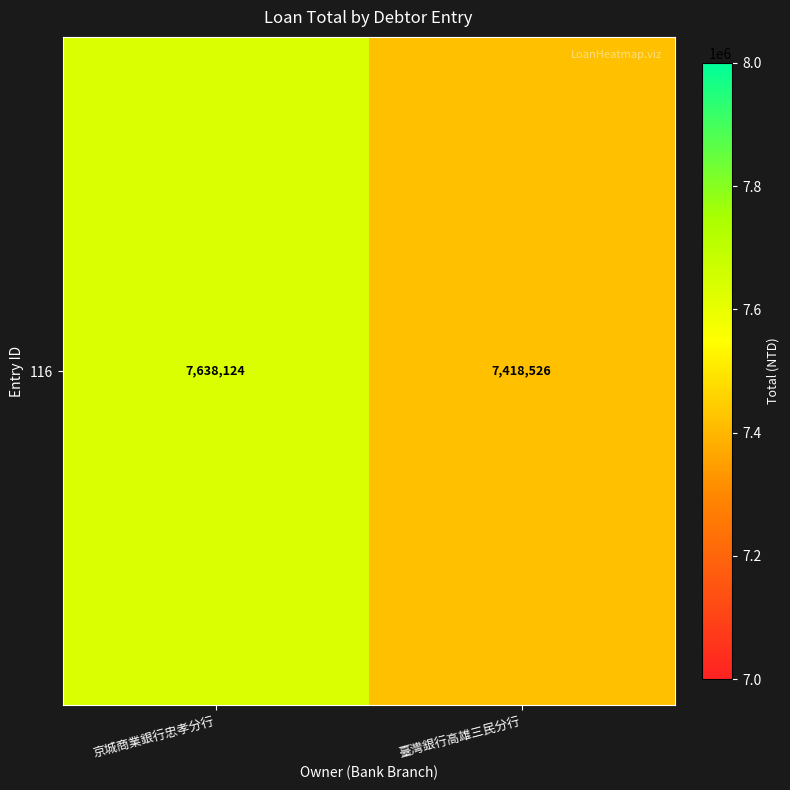

List the labels in order of value, smallest first.

臺灣銀行高雄三民分行, 京城商業銀行忠孝分行